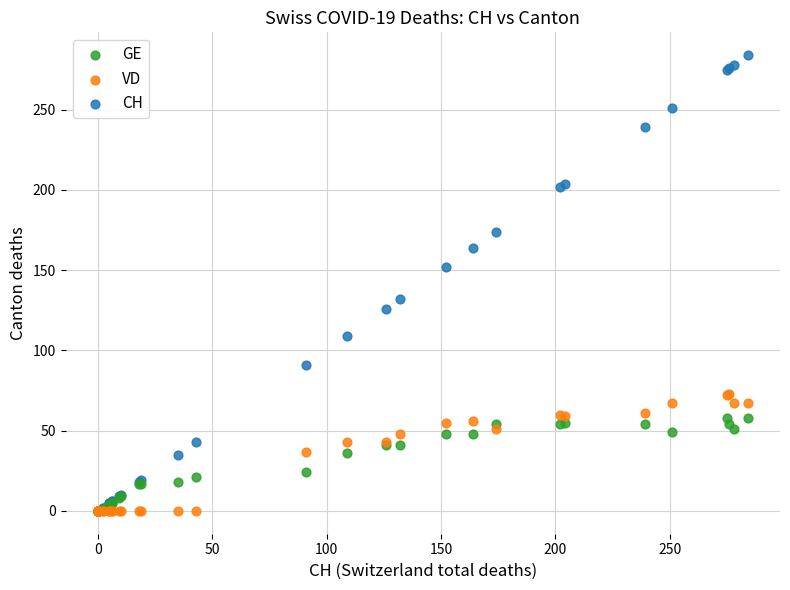

What are all the series names shown in the legend?

GE, VD, CH